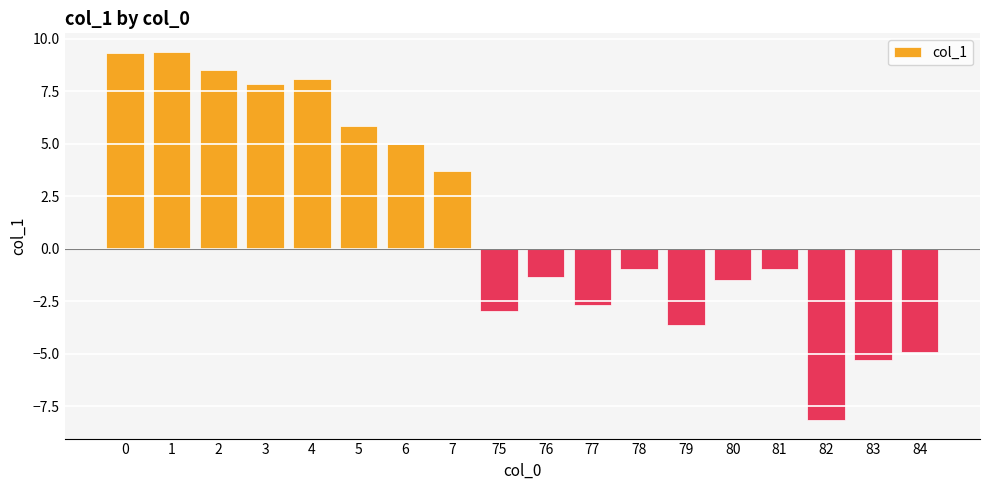

How many distinct data groups are displayed?

1